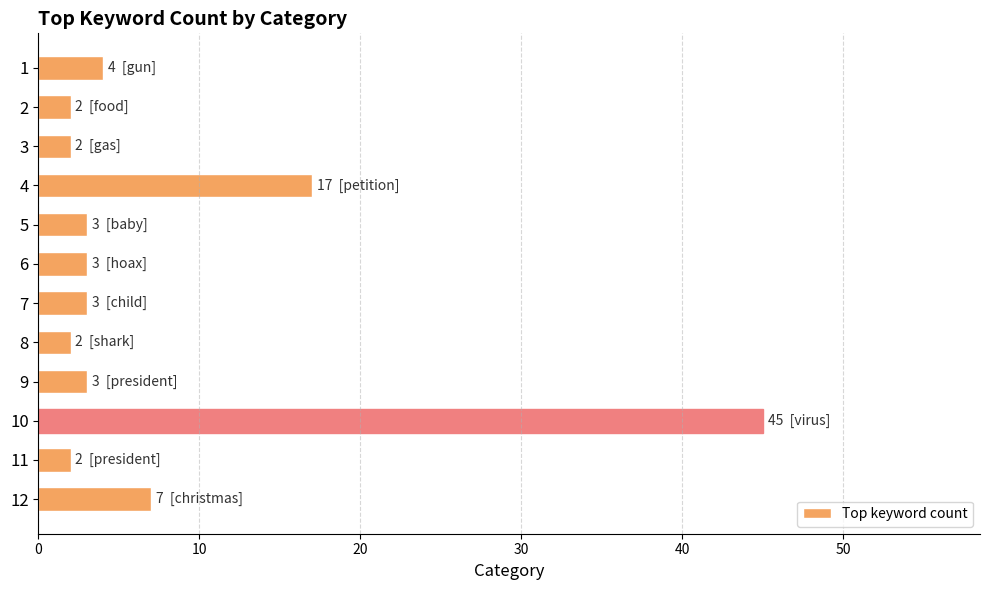

Approximately how many times larger is the value at 3 compared to 5?

0.7